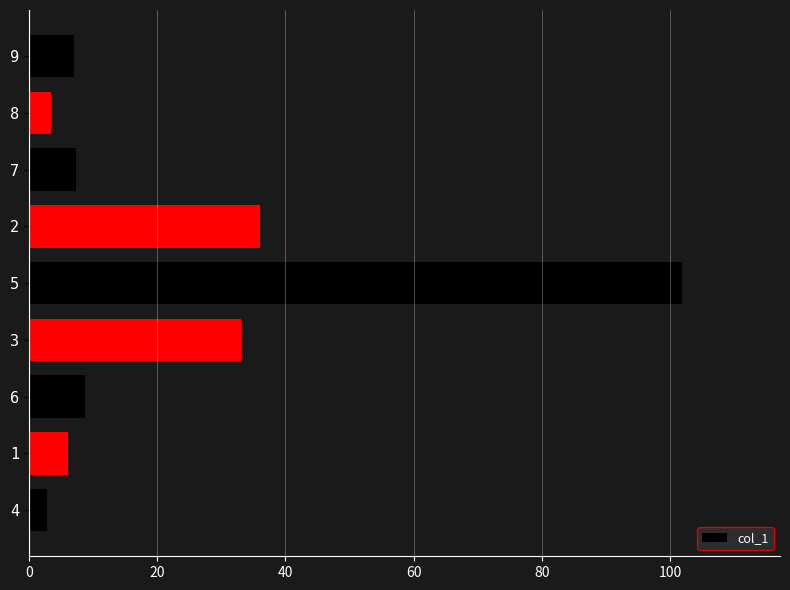

What is the average value?

22.9